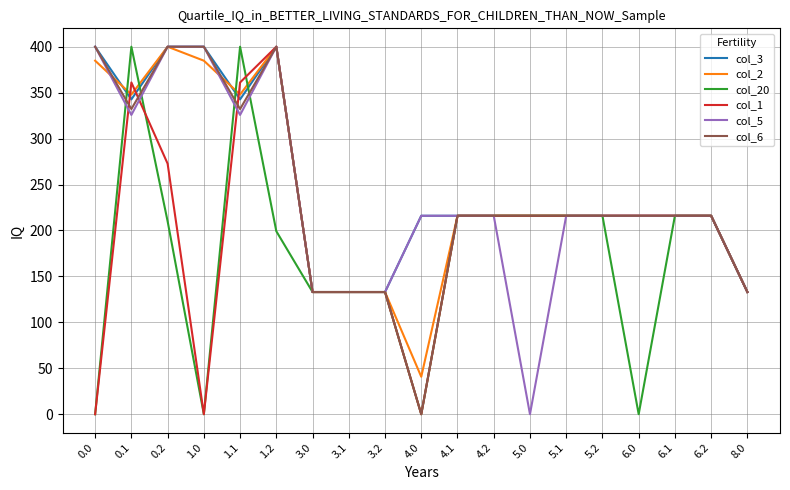

The value of col_3 at 5.1 is 216.0. True or false?

True